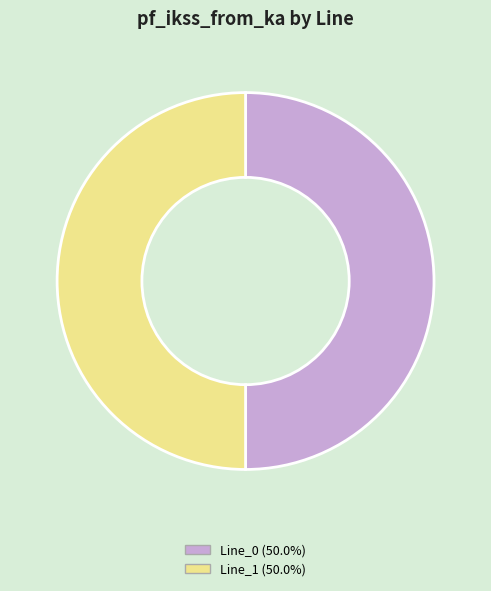

Is the sum of Line_0 (50.0%) and Line_1 (50.0%) greater than half?

Yes